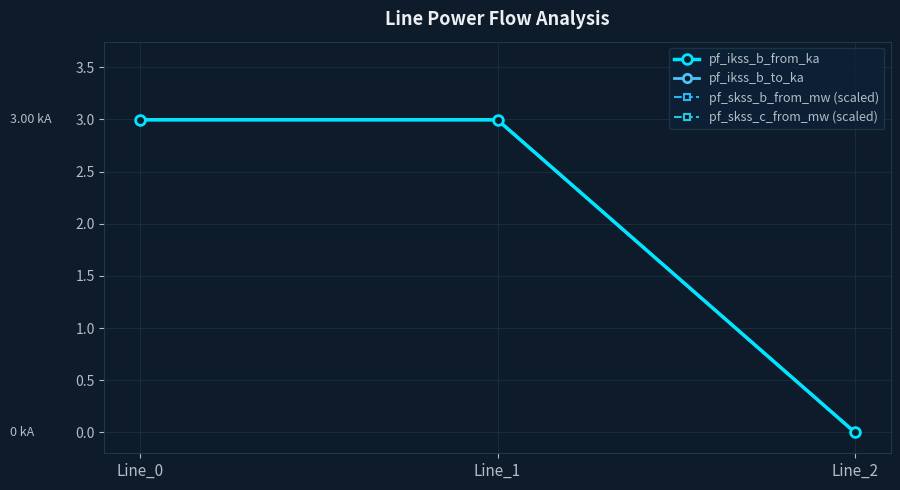

The value of pf_skss_c_from_mw (scaled) at Line_2 is -1.4. True or false?

False